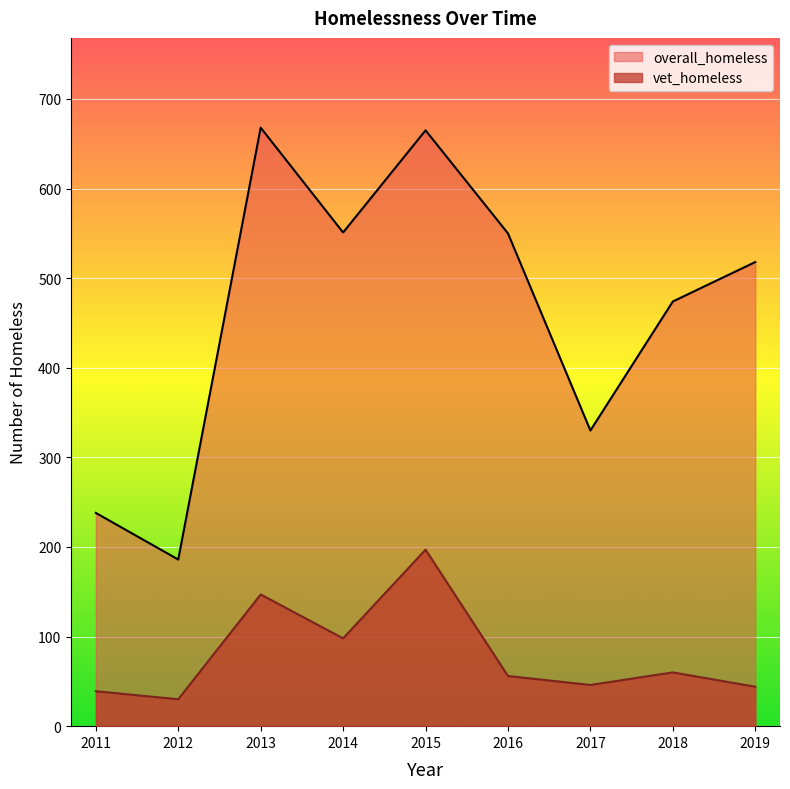

What is the greatest value displayed?

668